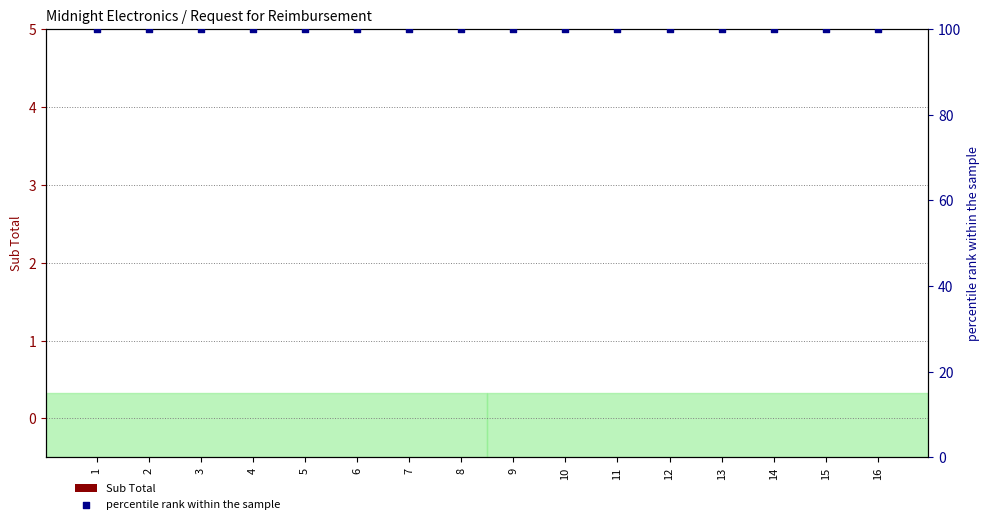

What are all the series names shown in the legend?

Sub Total, percentile rank within the sample